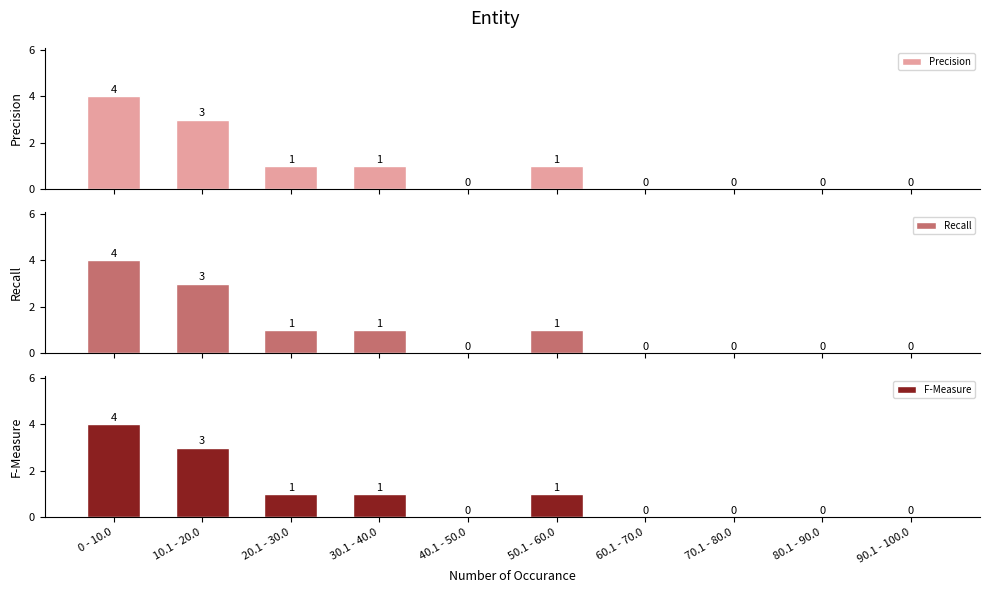

What is the label of the 5th bar from the left?

40.1 - 50.0